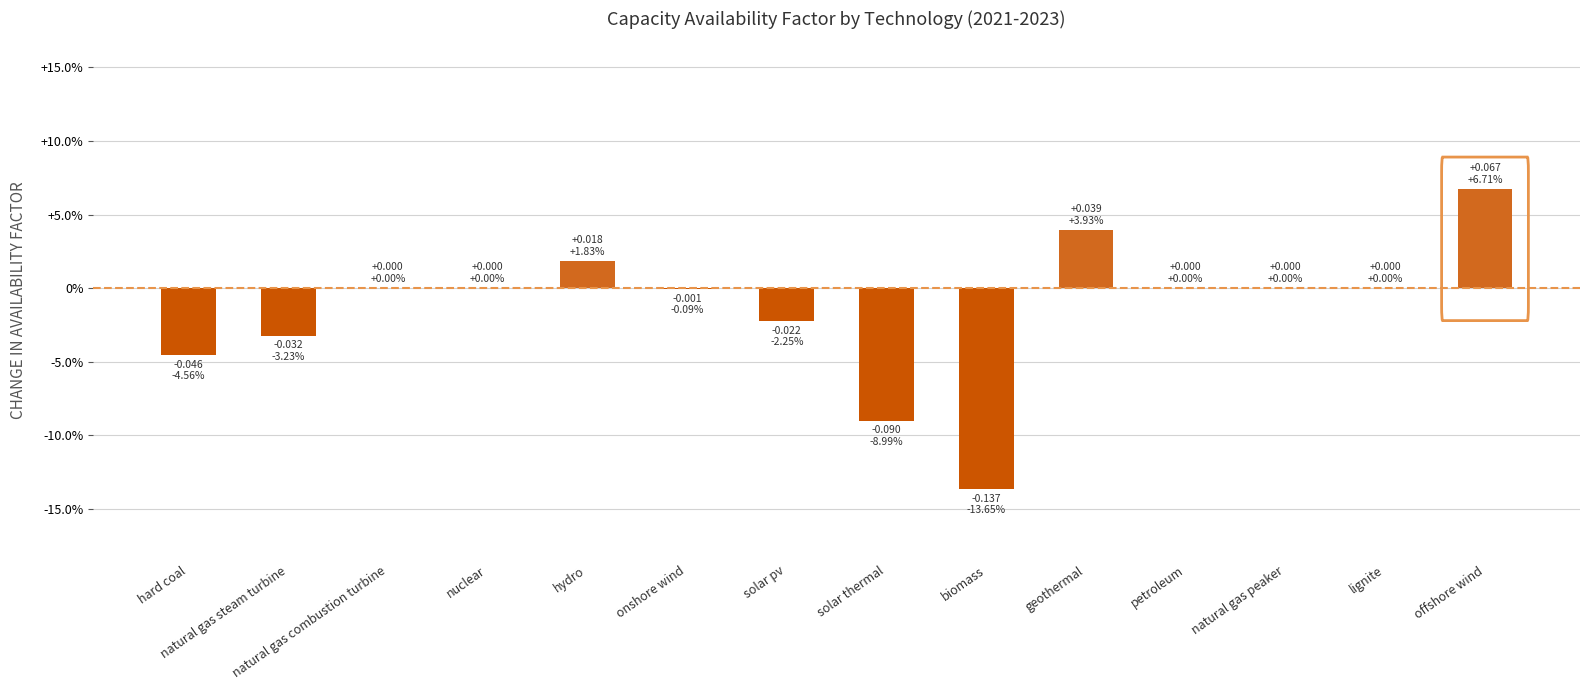

List the labels in order of value, smallest first.

biomass, solar thermal, hard coal, natural gas steam turbine, solar pv, onshore wind, natural gas combustion turbine, nuclear, petroleum, natural gas peaker, lignite, hydro, geothermal, offshore wind